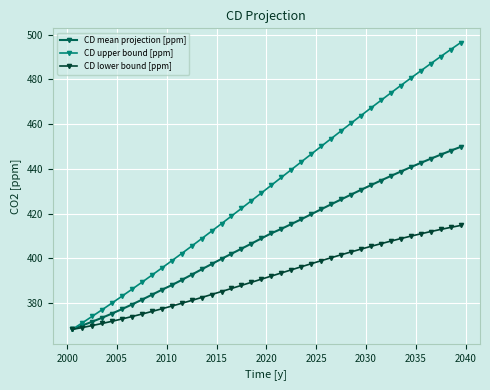

Which series has the largest total across all categories?

CD upper bound [ppm]